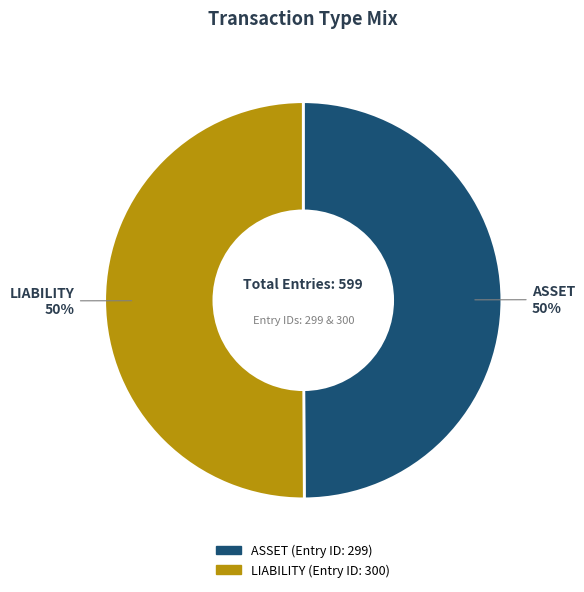

The LIABILITY slice represents 40% of the pie. True or false?

False